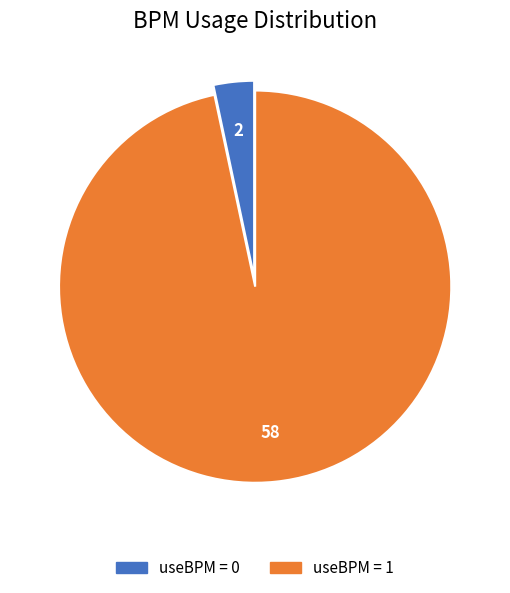

Does any single category account for the majority?

Yes